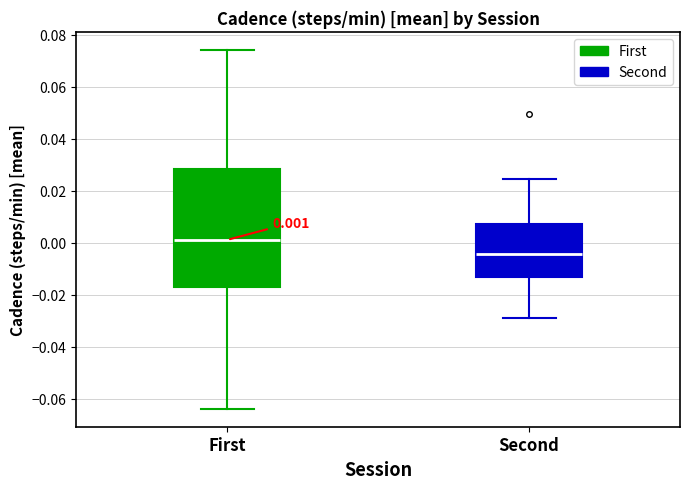

Which box's median line is the lowest?

Second